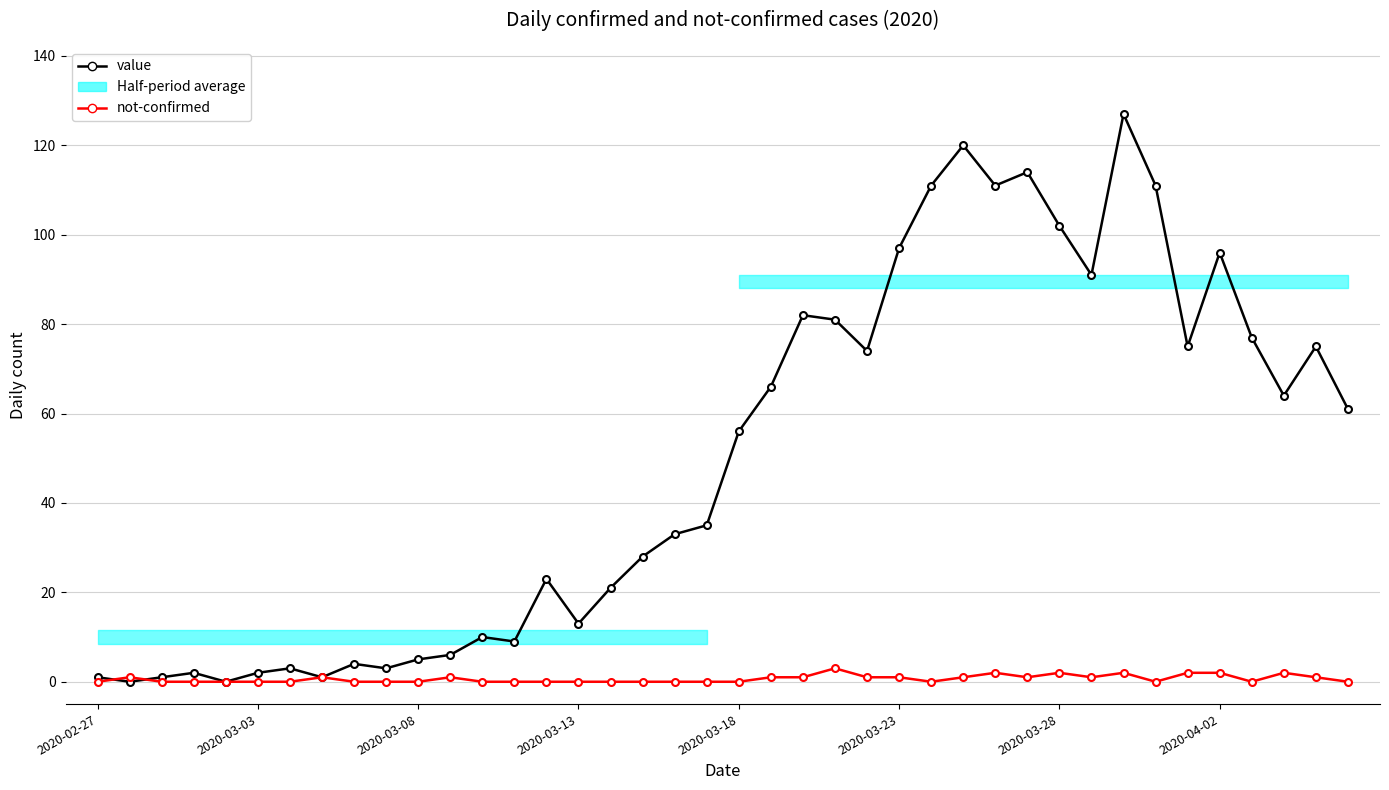

Which has a higher value, 11 or 38?

38